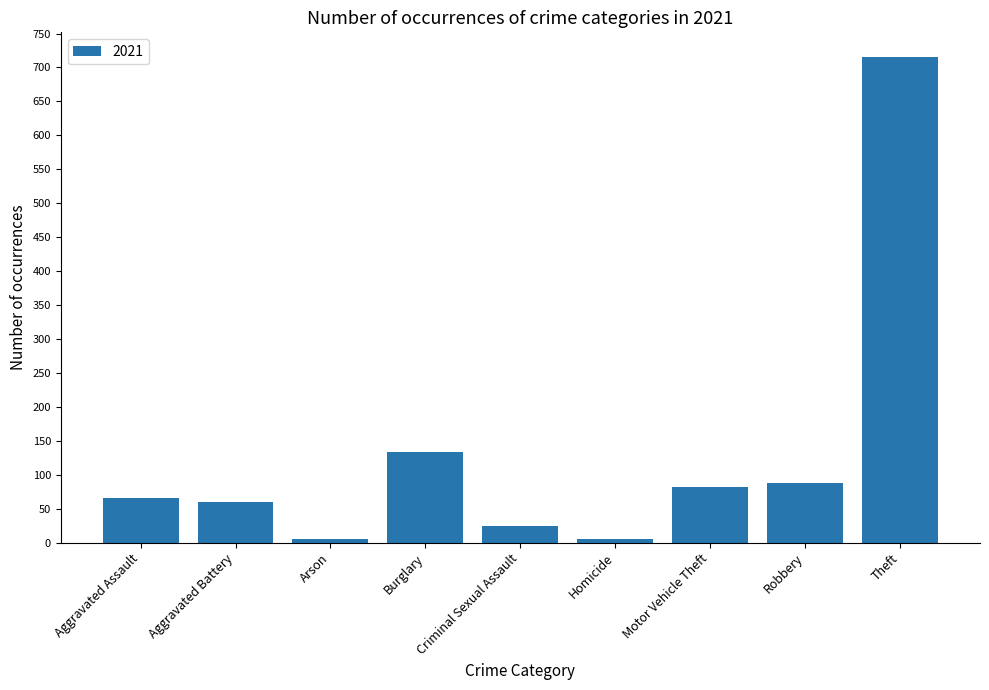

At which label is the value closest to 361?

Burglary